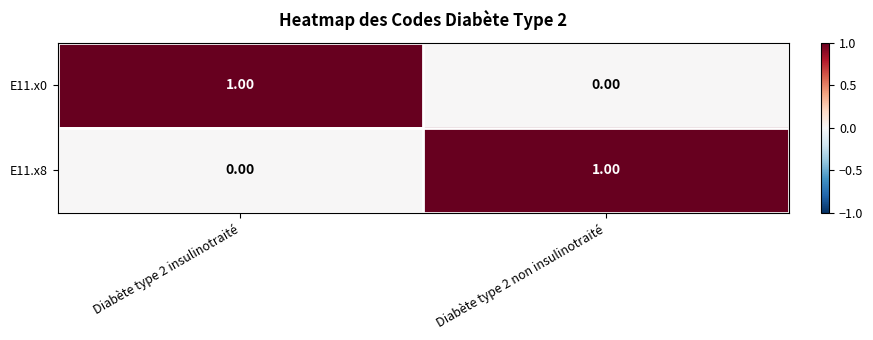

At how many categories does at least one series exceed 0?

2